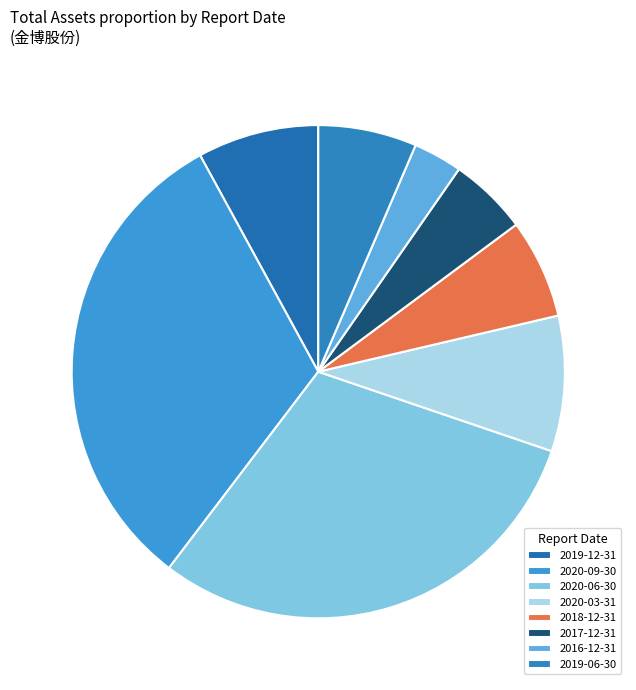

How many slices are in this pie chart?

8